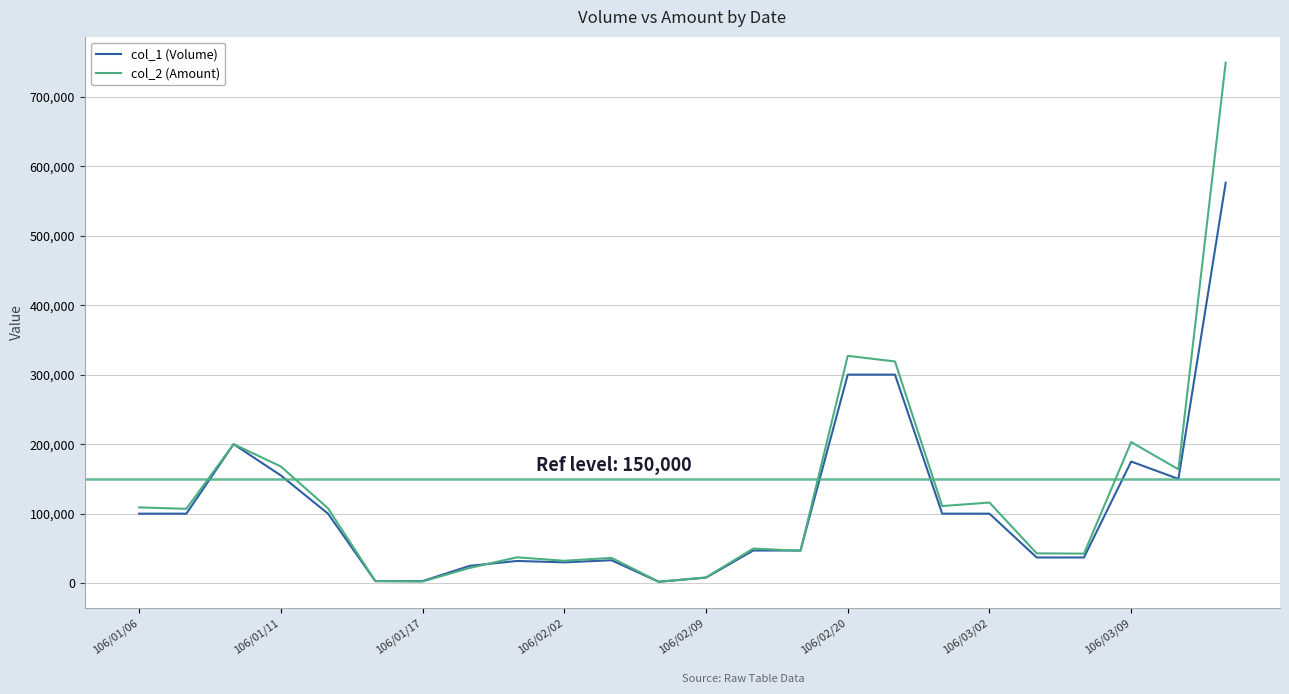

List the series in order of their peak value, highest first.

col_2 (Amount), col_1 (Volume)